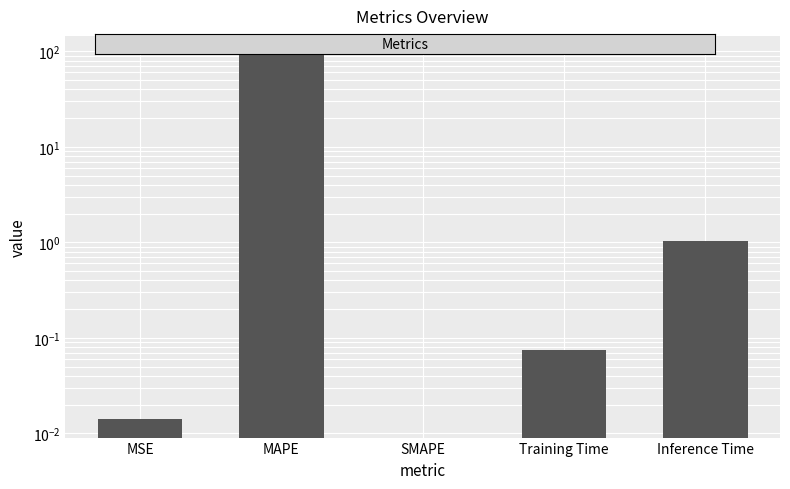

The chart shows a value of -43.6 at SMAPE. True or false?

False